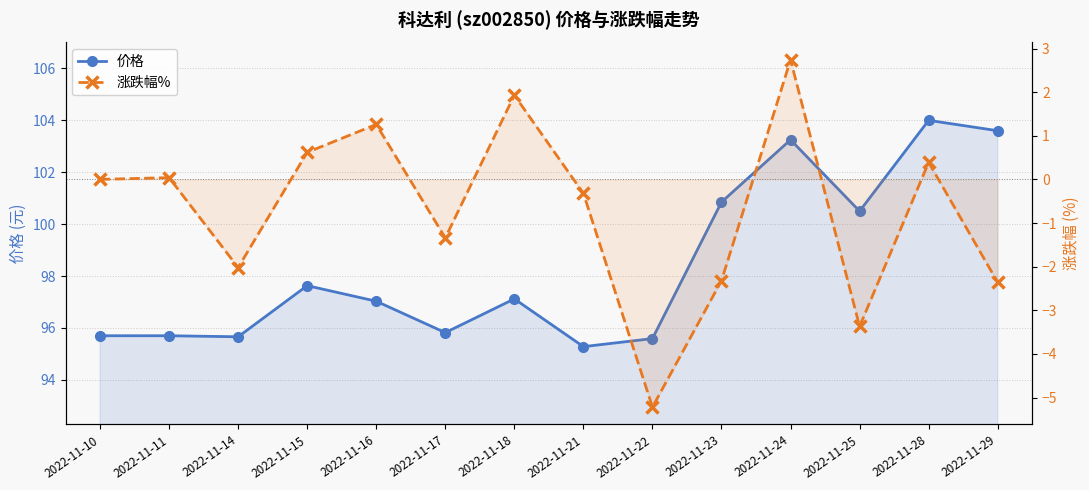

What is the difference between the maximum and minimum values in the 价格 series?

8.7